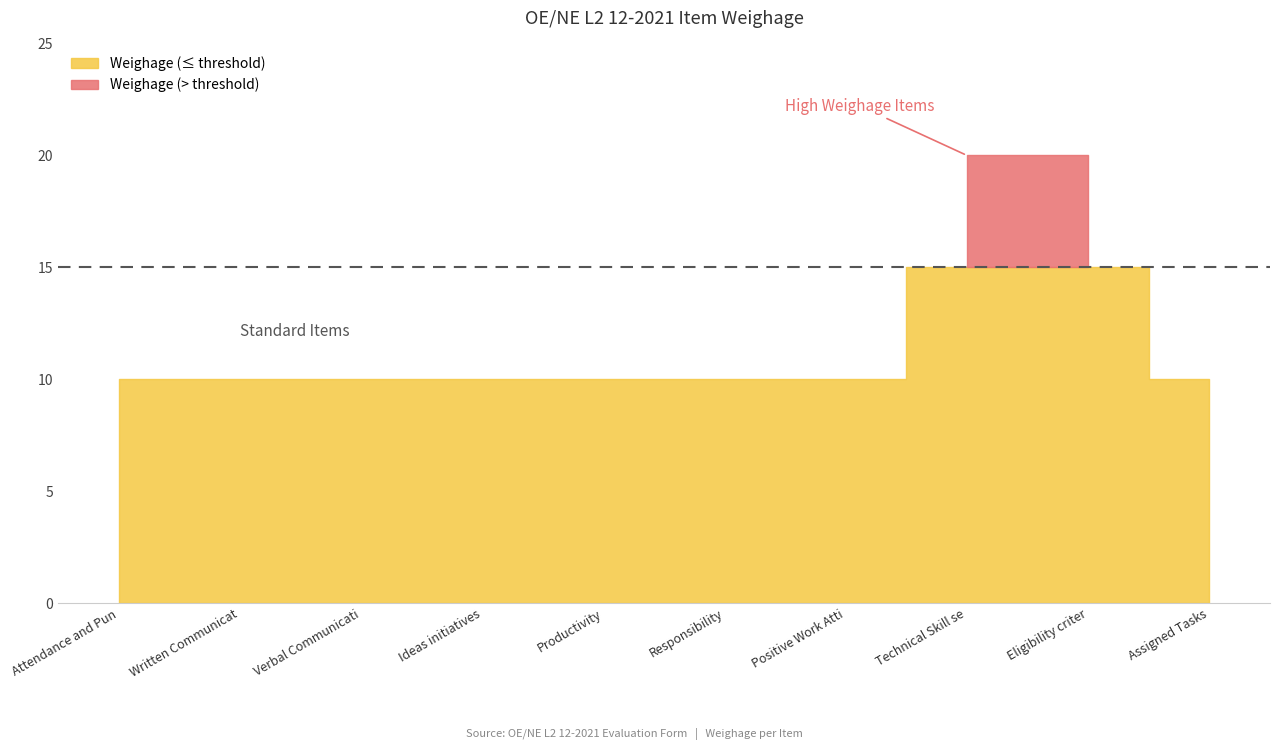

What is the minimum value shown in the chart?

10